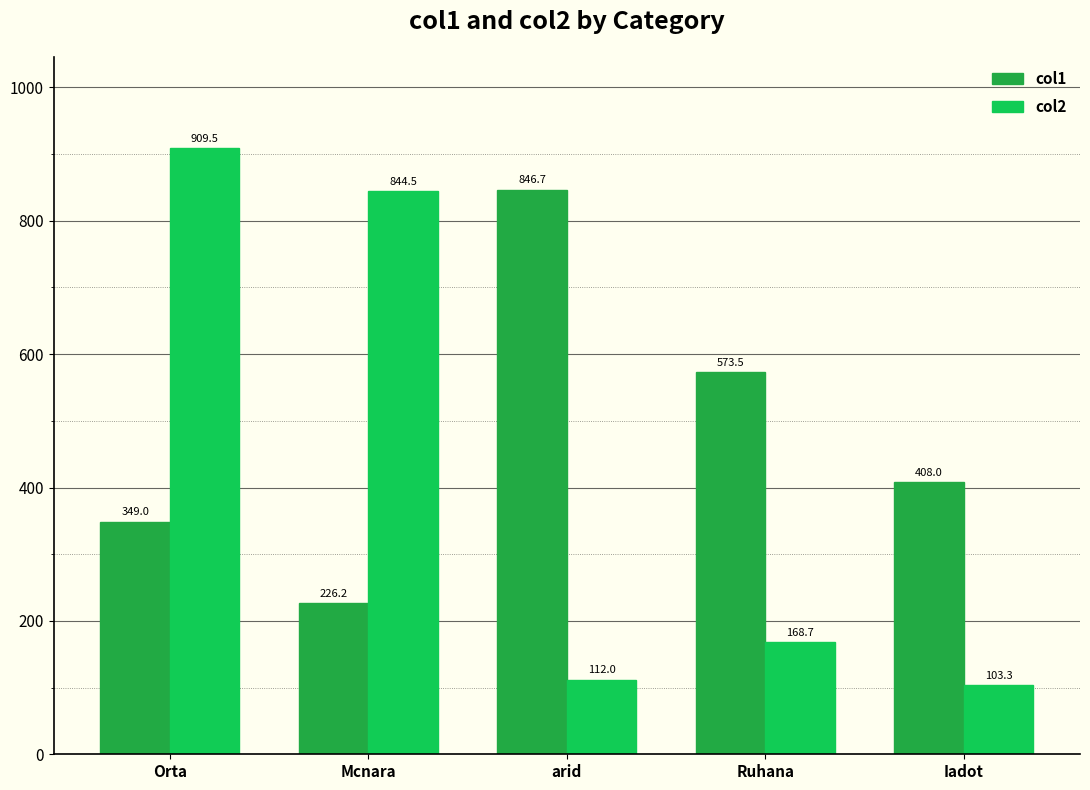

What is the sum of the col1 values at Mcnara and Iadot?

634.3